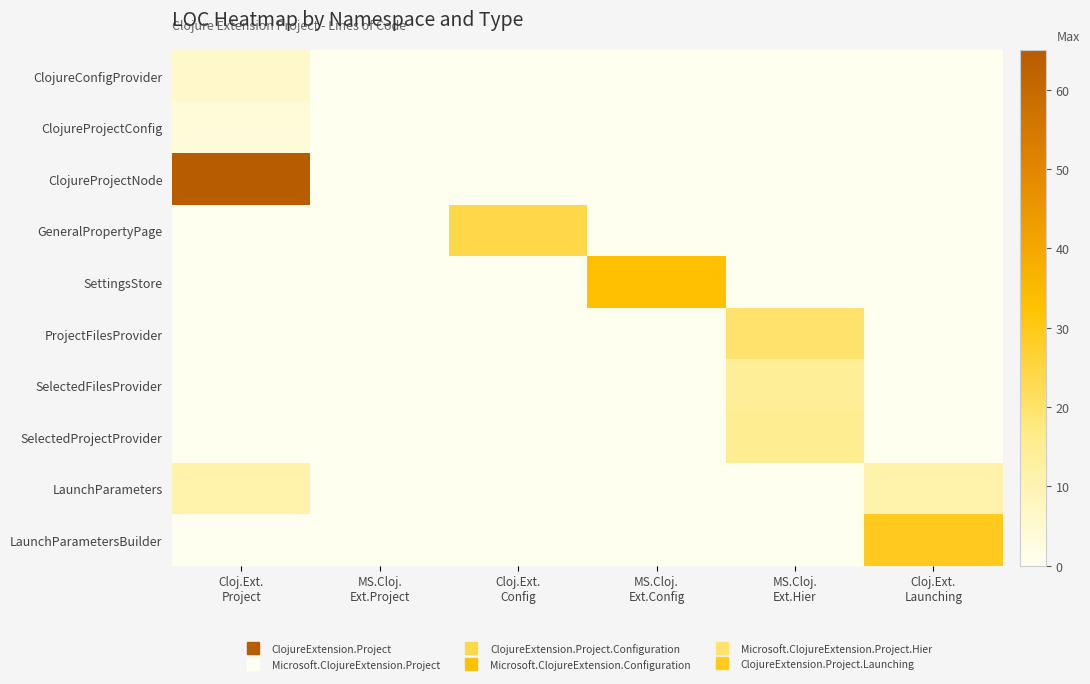

Reading right to left, transcribe all the data shown in this chart.

ClojureConfigProvider: Cloj.Ext.
Launching=0	MS.Cloj.
Ext.Hier=0	MS.Cloj.
Ext.Config=0	Cloj.Ext.
Config=0	MS.Cloj.
Ext.Project=0	Cloj.Ext.
Project=6
ClojureProjectConfig: Cloj.Ext.
Launching=0	MS.Cloj.
Ext.Hier=0	MS.Cloj.
Ext.Config=0	Cloj.Ext.
Config=0	MS.Cloj.
Ext.Project=0	Cloj.Ext.
Project=4
ClojureProjectNode: Cloj.Ext.
Launching=0	MS.Cloj.
Ext.Hier=0	MS.Cloj.
Ext.Config=0	Cloj.Ext.
Config=0	MS.Cloj.
Ext.Project=0	Cloj.Ext.
Project=65
GeneralPropertyPage: Cloj.Ext.
Launching=0	MS.Cloj.
Ext.Hier=0	MS.Cloj.
Ext.Config=0	Cloj.Ext.
Config=24	MS.Cloj.
Ext.Project=0	Cloj.Ext.
Project=0
SettingsStore: Cloj.Ext.
Launching=0	MS.Cloj.
Ext.Hier=0	MS.Cloj.
Ext.Config=33	Cloj.Ext.
Config=0	MS.Cloj.
Ext.Project=0	Cloj.Ext.
Project=0
ProjectFilesProvider: Cloj.Ext.
Launching=0	MS.Cloj.
Ext.Hier=20	MS.Cloj.
Ext.Config=0	Cloj.Ext.
Config=0	MS.Cloj.
Ext.Project=0	Cloj.Ext.
Project=0
SelectedFilesProvider: Cloj.Ext.
Launching=0	MS.Cloj.
Ext.Hier=14	MS.Cloj.
Ext.Config=0	Cloj.Ext.
Config=0	MS.Cloj.
Ext.Project=0	Cloj.Ext.
Project=0
SelectedProjectProvider: Cloj.Ext.
Launching=0	MS.Cloj.
Ext.Hier=15	MS.Cloj.
Ext.Config=0	Cloj.Ext.
Config=0	MS.Cloj.
Ext.Project=0	Cloj.Ext.
Project=0
LaunchParameters: Cloj.Ext.
Launching=11	MS.Cloj.
Ext.Hier=0	MS.Cloj.
Ext.Config=0	Cloj.Ext.
Config=0	MS.Cloj.
Ext.Project=0	Cloj.Ext.
Project=11
LaunchParametersBuilder: Cloj.Ext.
Launching=29	MS.Cloj.
Ext.Hier=0	MS.Cloj.
Ext.Config=0	Cloj.Ext.
Config=0	MS.Cloj.
Ext.Project=0	Cloj.Ext.
Project=0